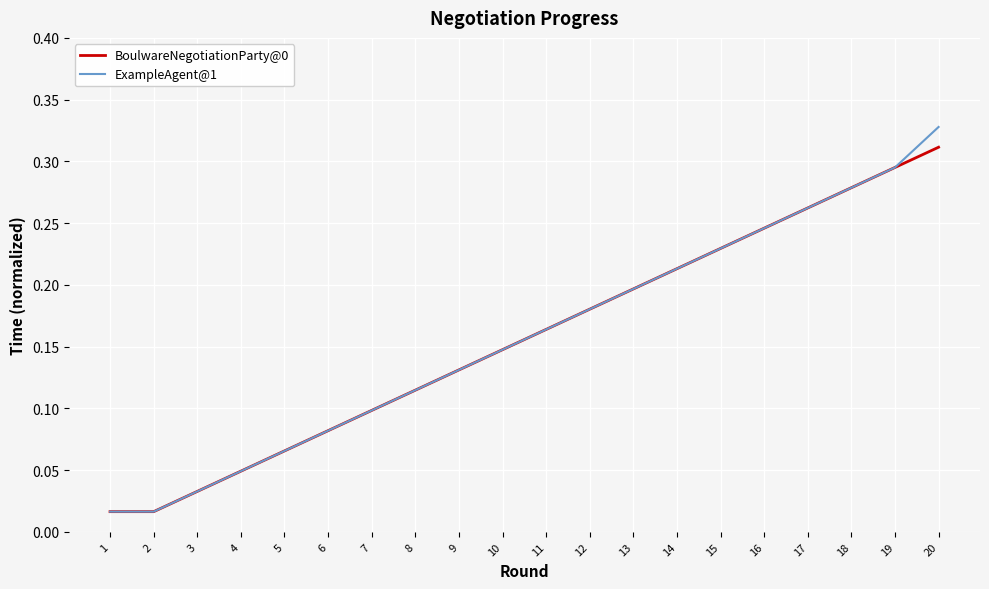

True or false: ExampleAgent@1 has more than 0 interior local peaks.

False